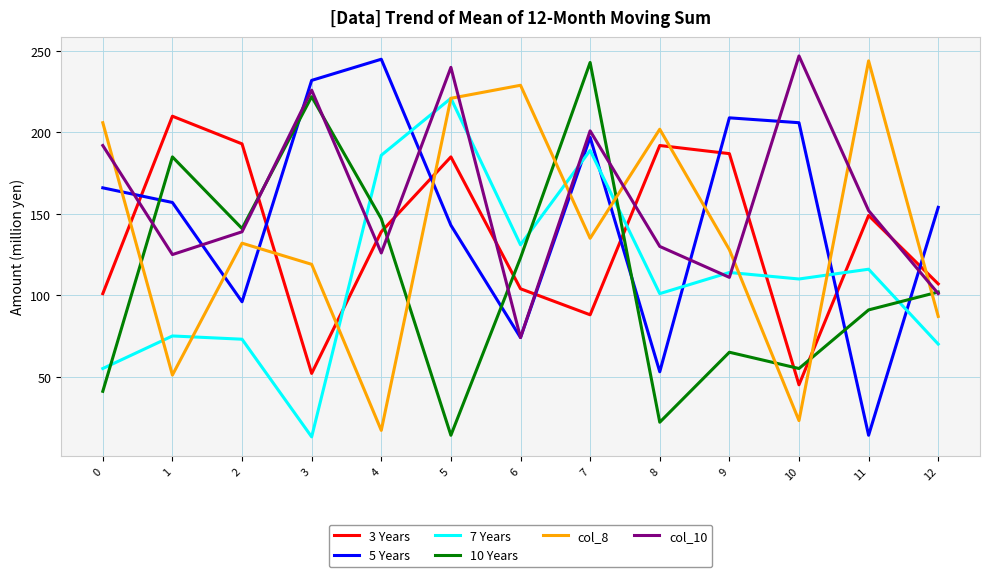

Is it true that col_10 equals 87 at 10?

False